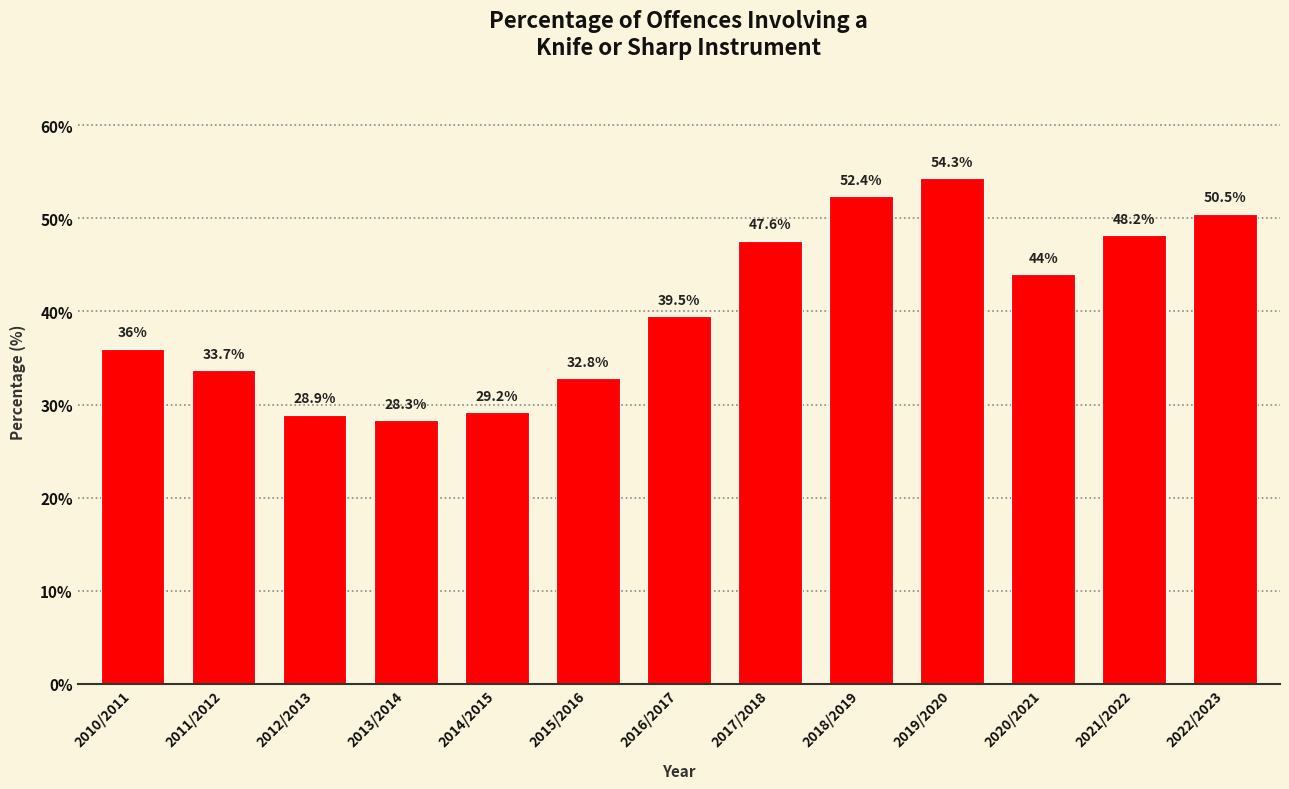

Does the chart contain stacked bars?

No